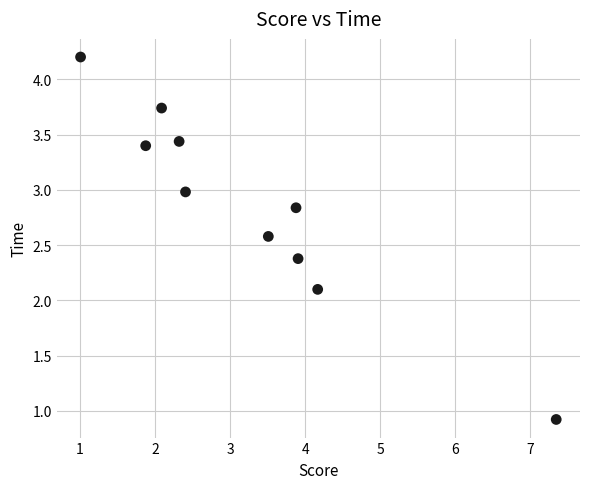

What is the average Y value?

2.9